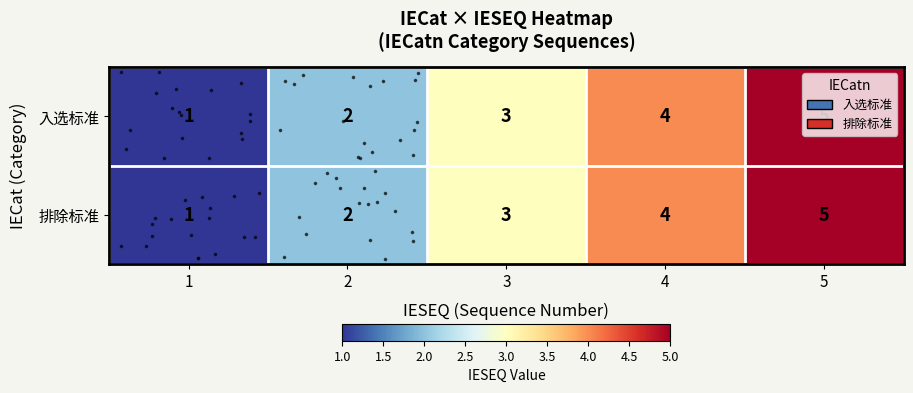

At how many categories does at least one series exceed 1?

4